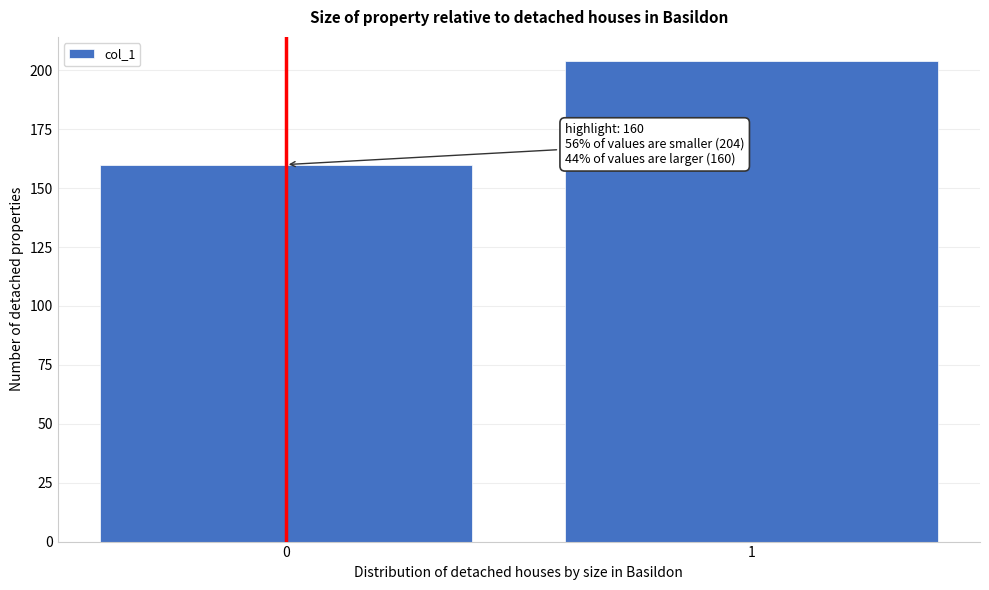

Reading left to right, what are all the values shown in this chart?

0=160	1=204